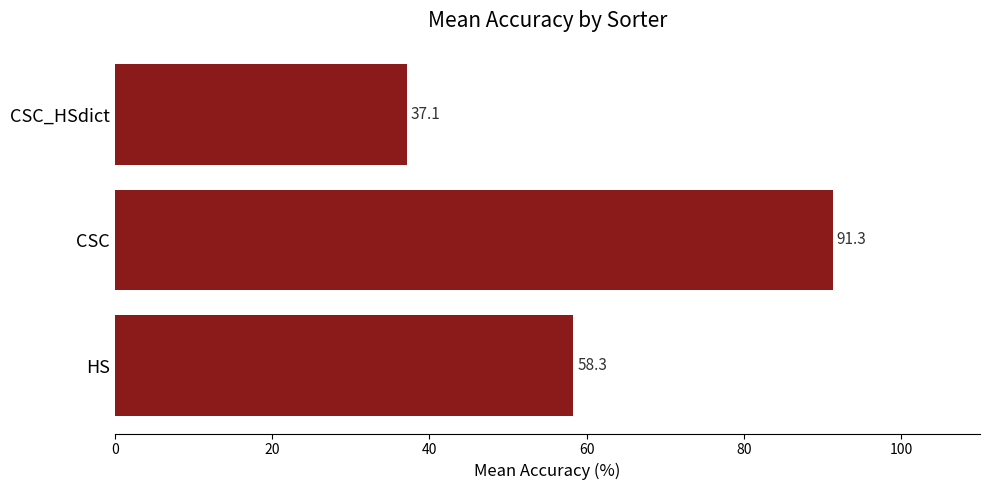

How many series are shown in this chart?

1